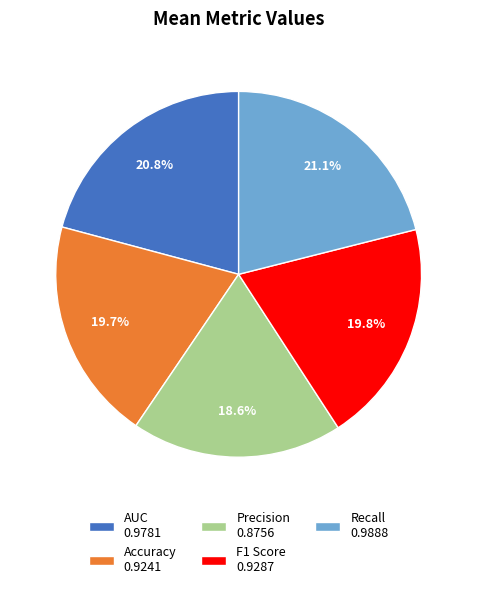

Between AUC 0.9781 and F1 Score 0.9287, which is larger?

AUC 0.9781